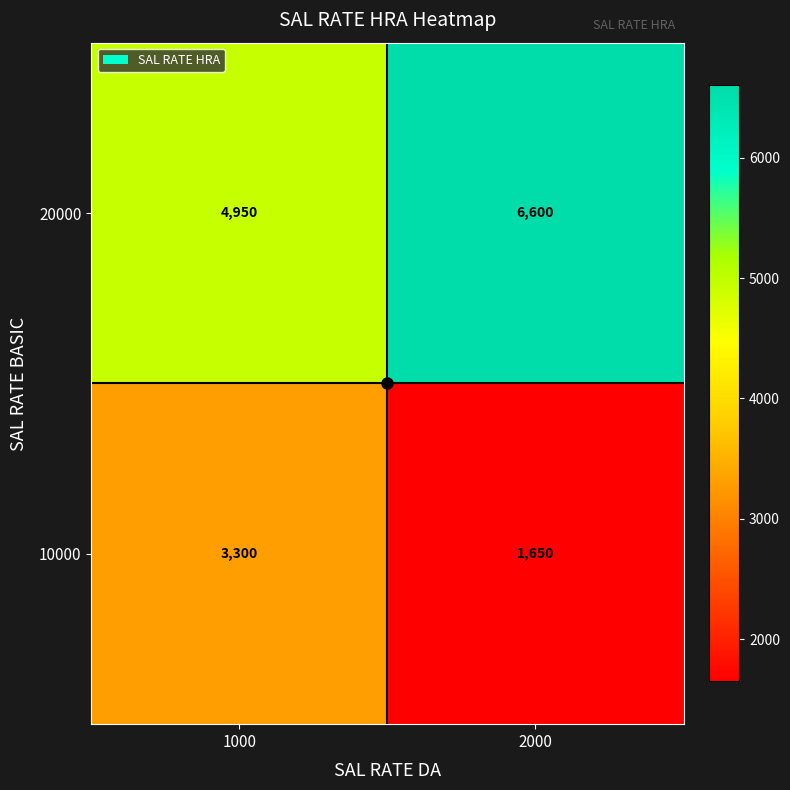

Rank the series by their average value, from lowest to highest.

10000, 20000